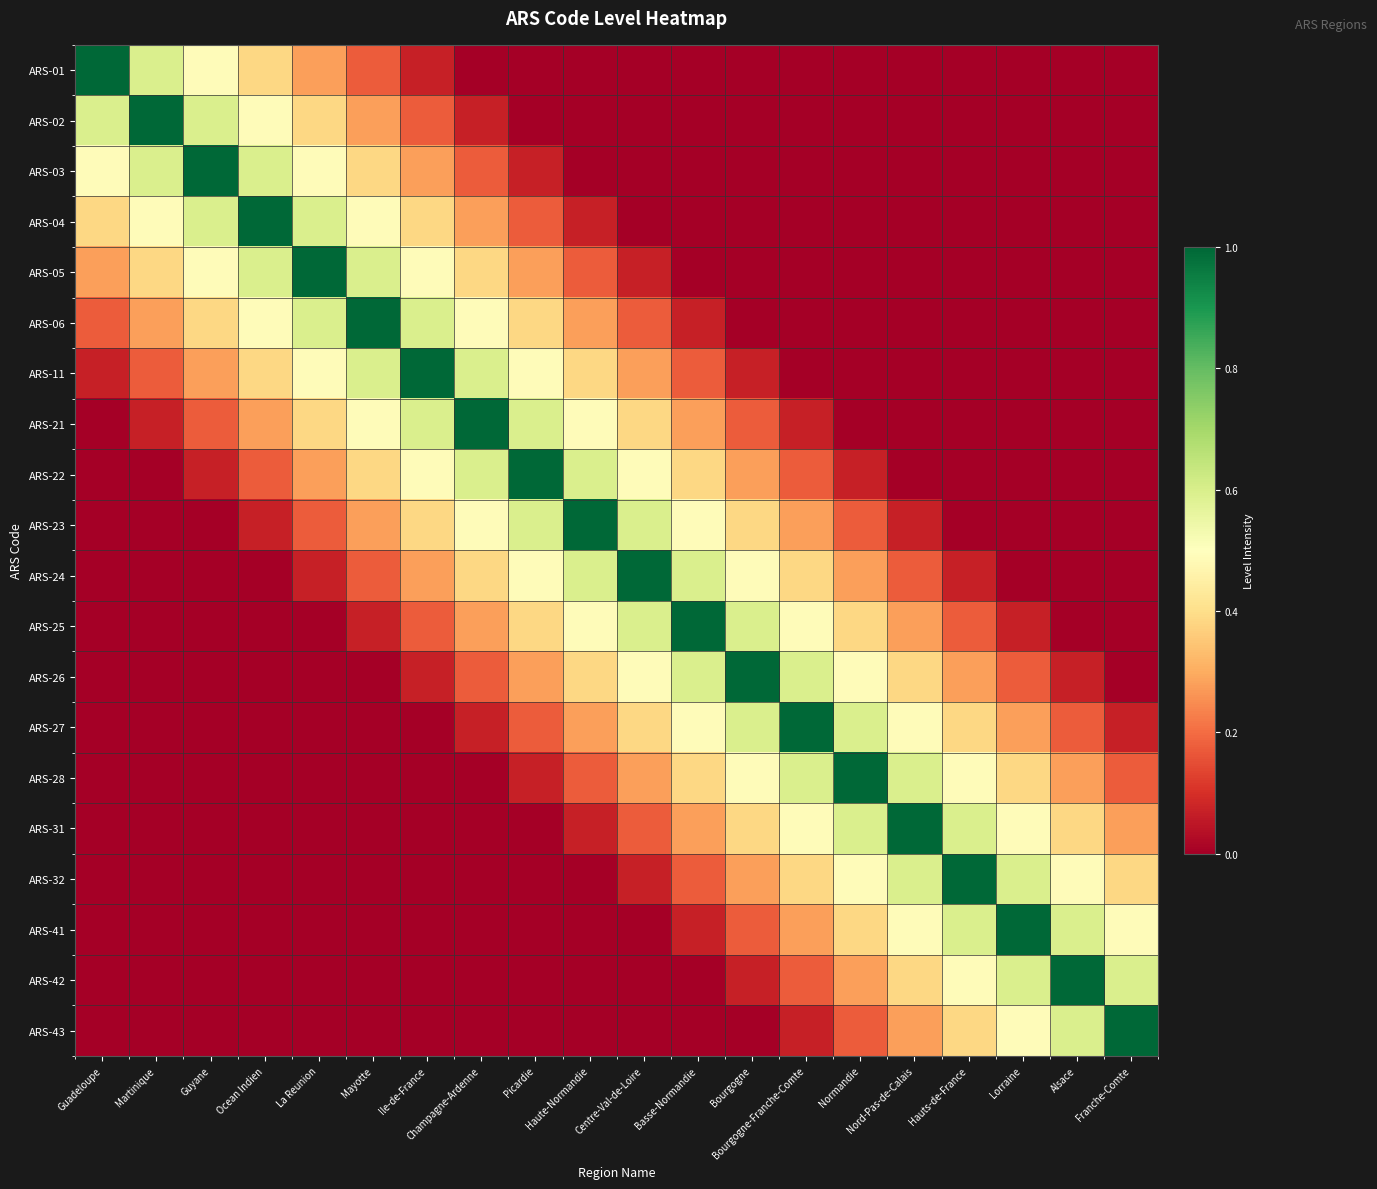

What is the maximum value shown in the chart?

1.0